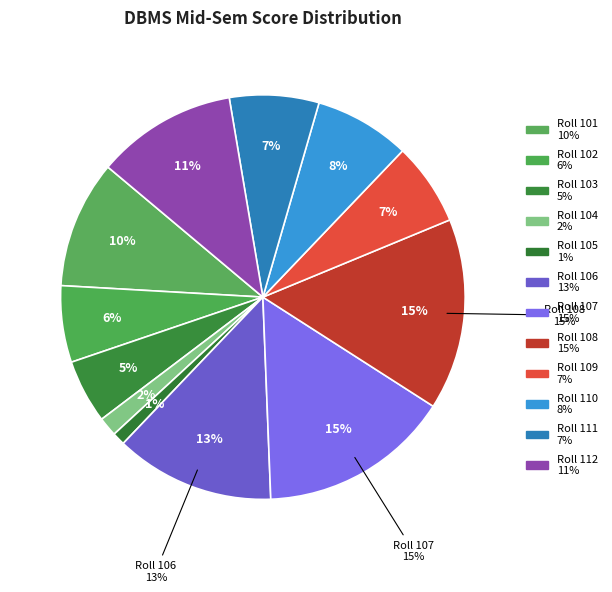

To the nearest percent, what percentage of the pie is Roll 111?

7%